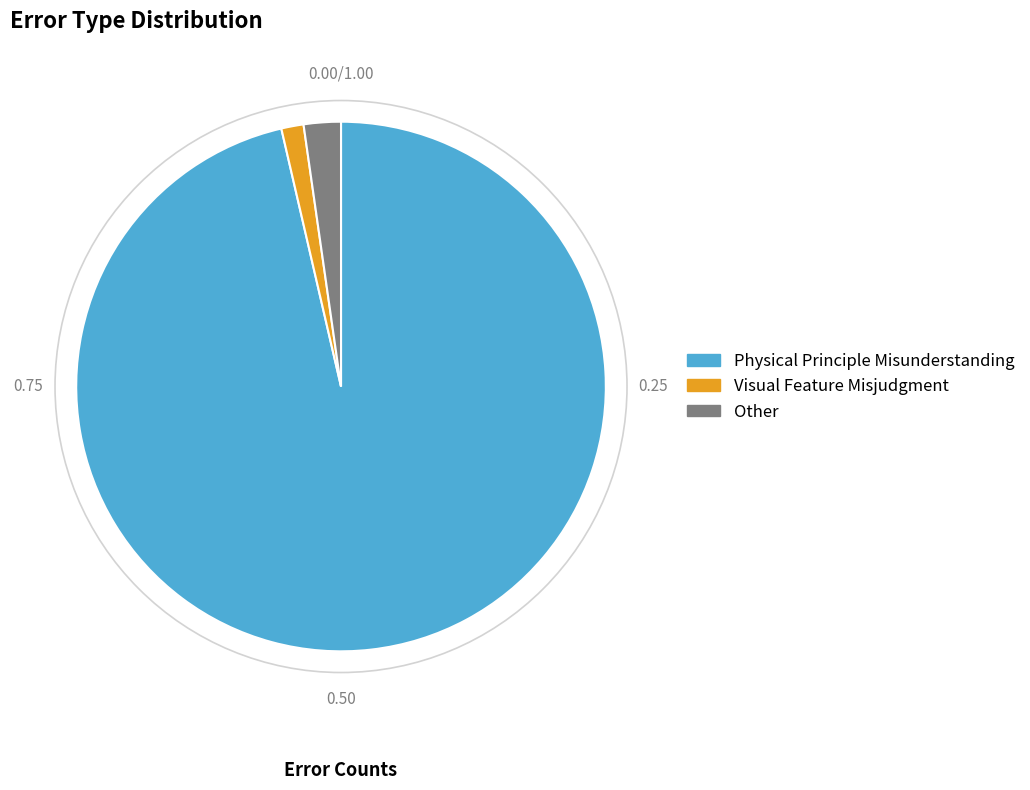

True or false: Visual Feature Misjudgment accounts for 1% of the total.

True